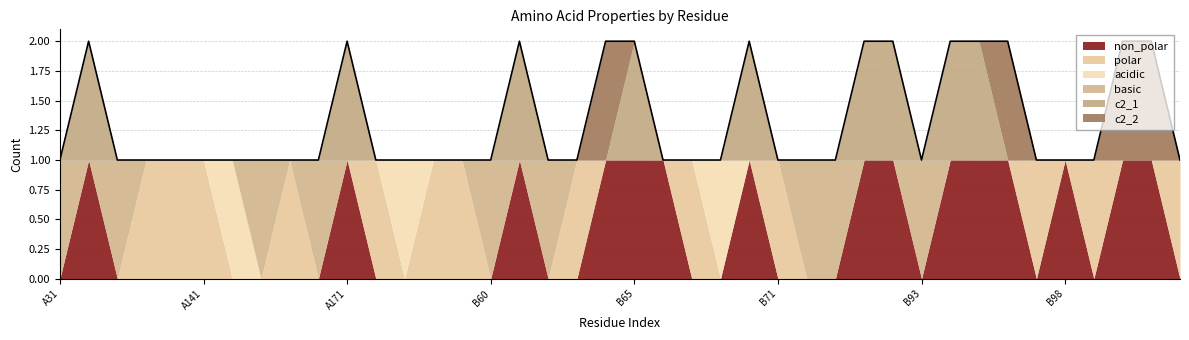

Does the chart display data point markers on the line(s)?

No